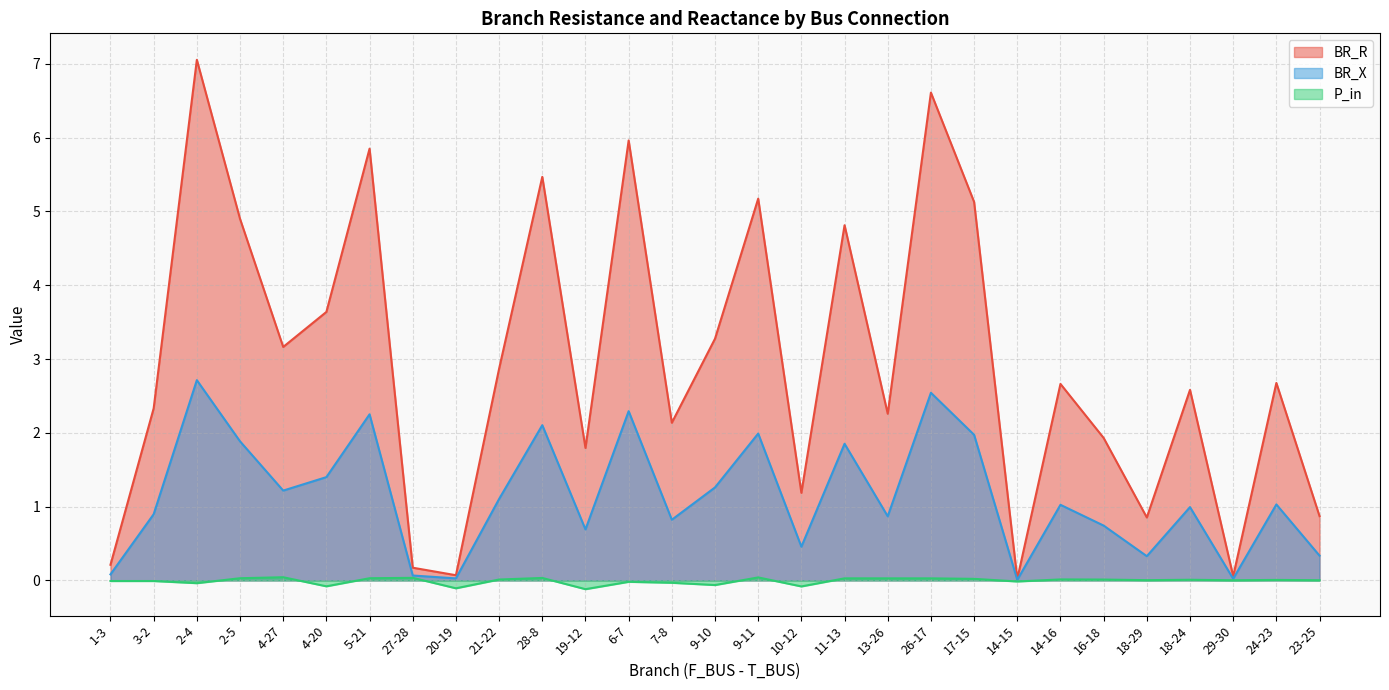

What position from the left is 27-28?

8